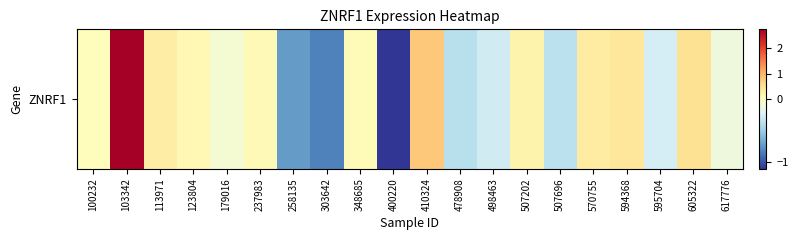

Between 570755 and 595704, which is larger?

570755